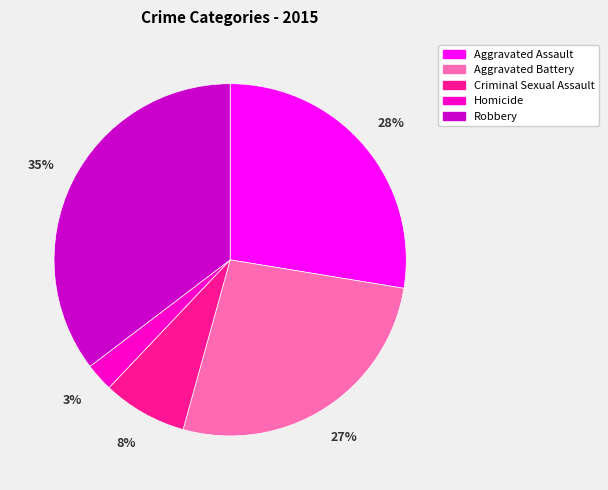

How many slices are in this pie chart?

5